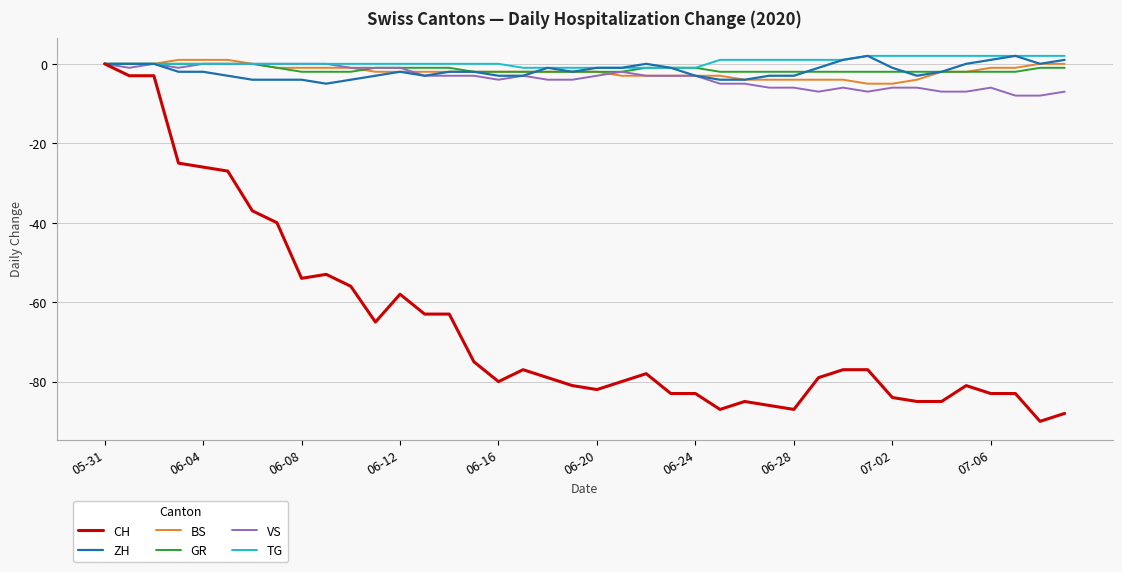

Which series has the widest spread of values?

CH